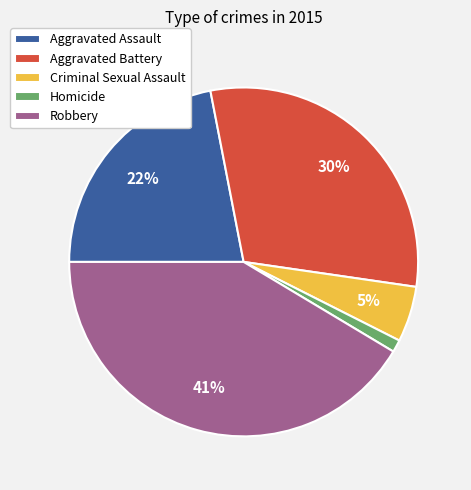

How many slices are in this pie chart?

5